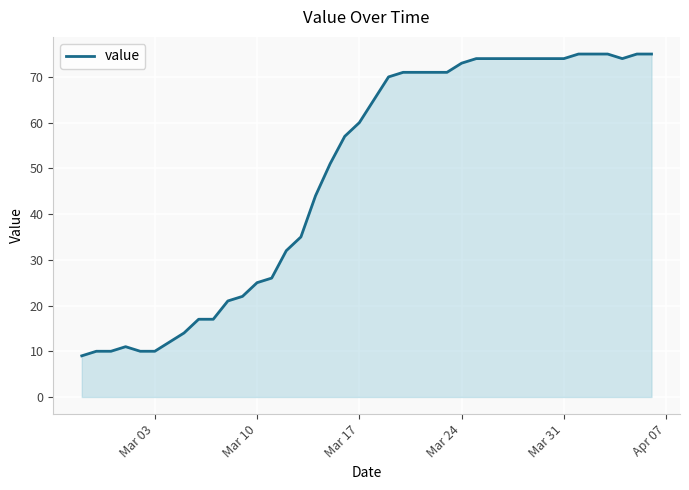

What is the difference between the maximum and minimum values?

66